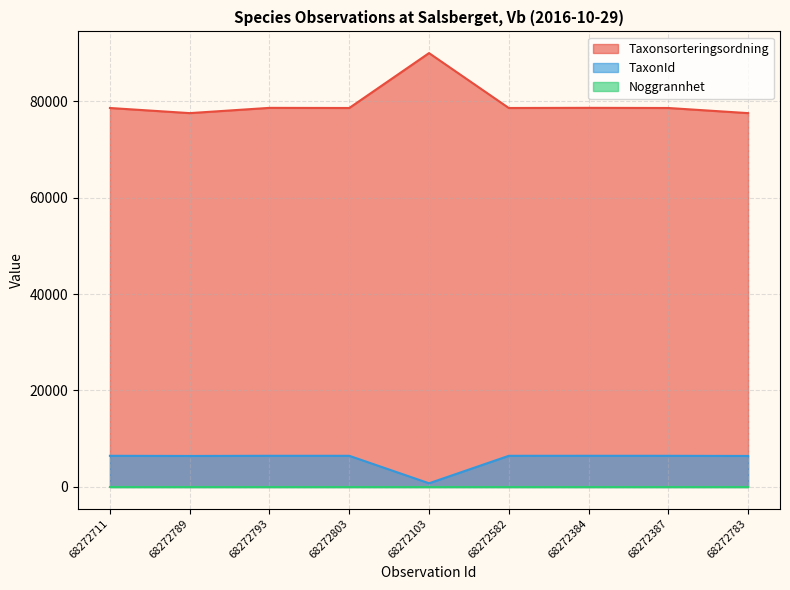

Is the value of Taxonsorteringsordning at 68272783 greater than the value of TaxonId at 68272793?

Yes